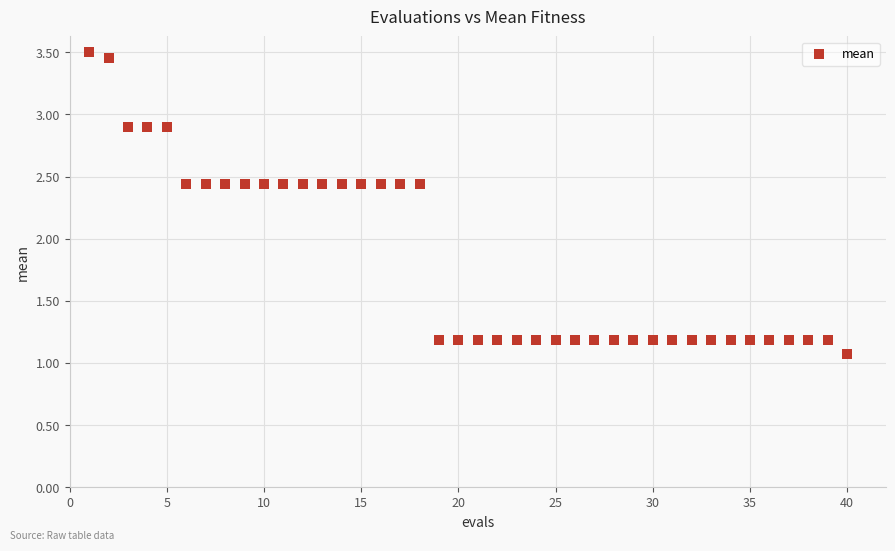

What is the range of X values (max minus min)?

39.0